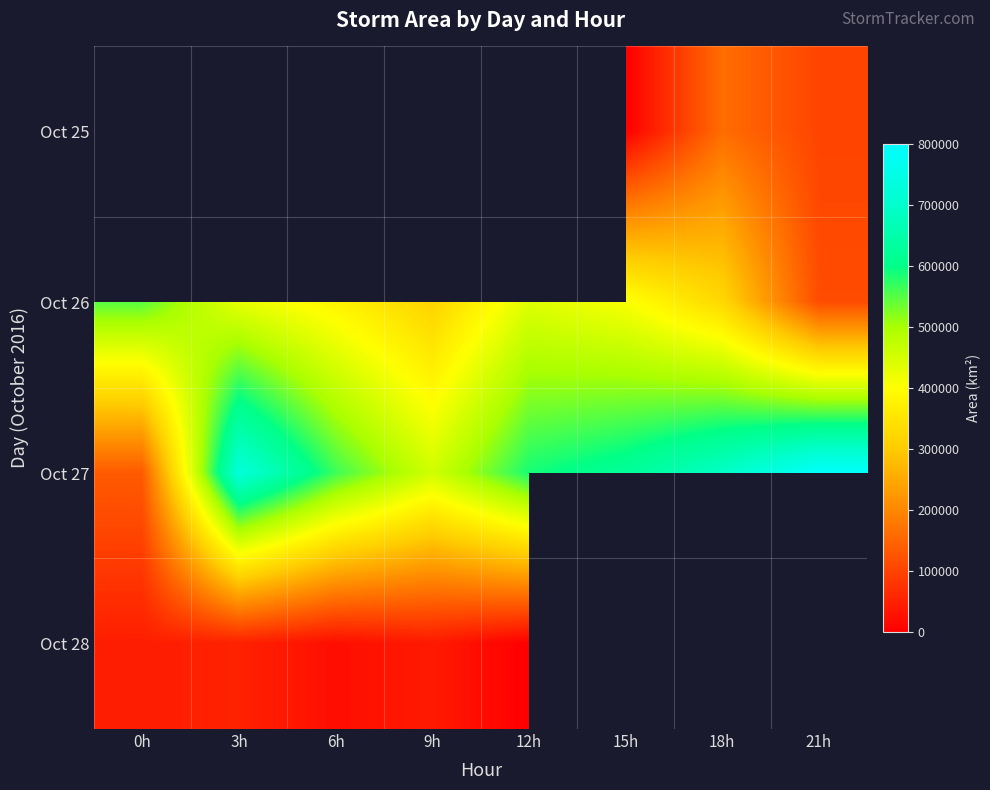

True or false: Oct 26 has a value of 571633.0 at 18h.

False